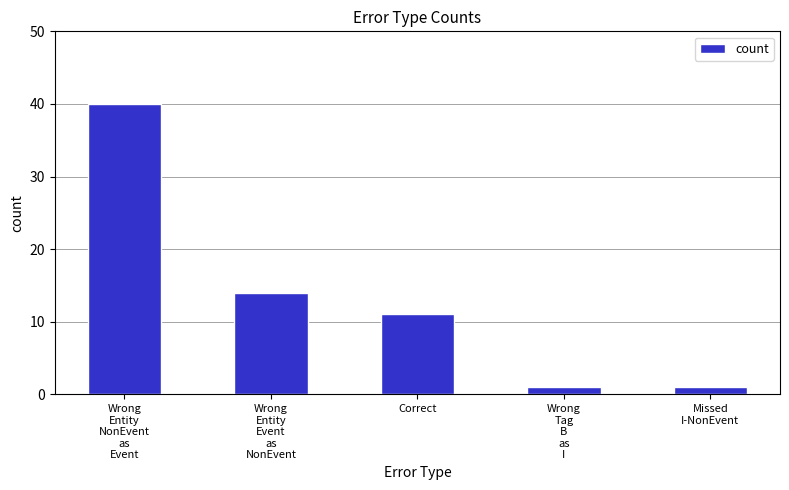

What is the maximum value shown in the chart?

40